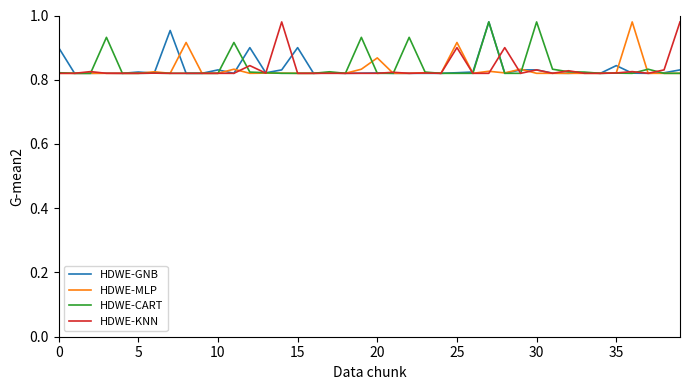

Count the number of categories in the chart.

40